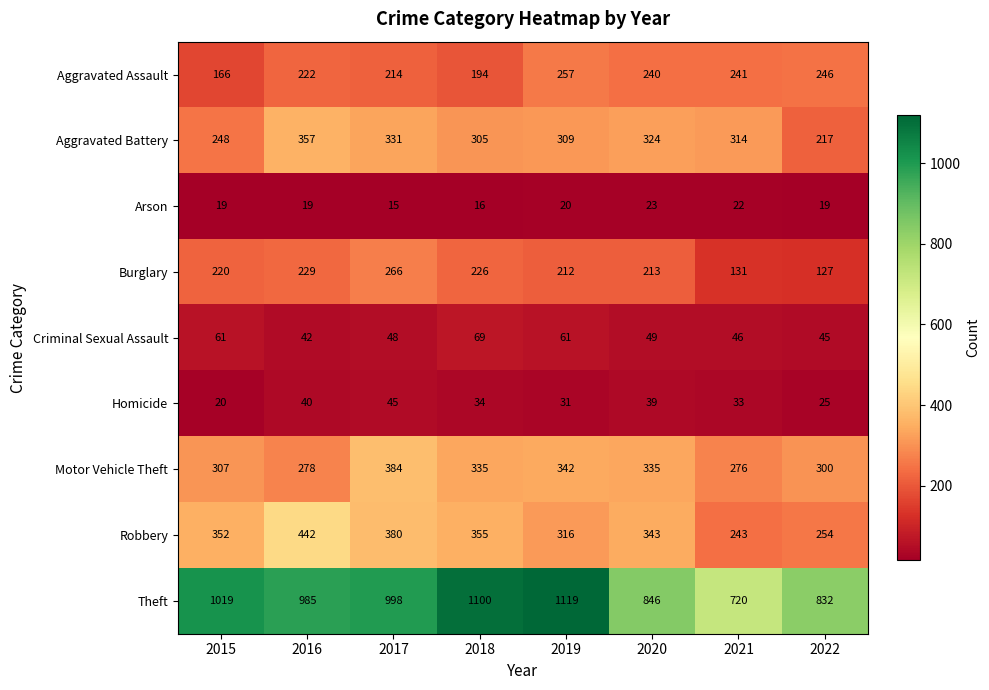

Which series has the largest total across all categories?

Theft